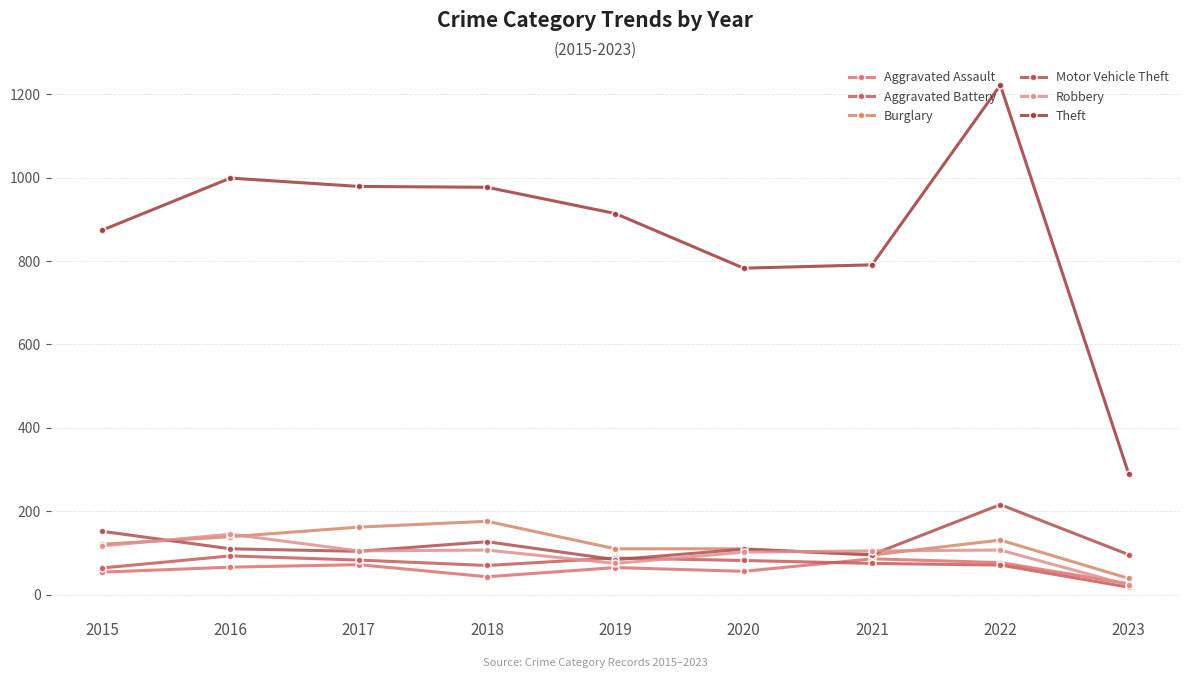

True or false: Robbery has more than 2 points higher than both neighbors.

True